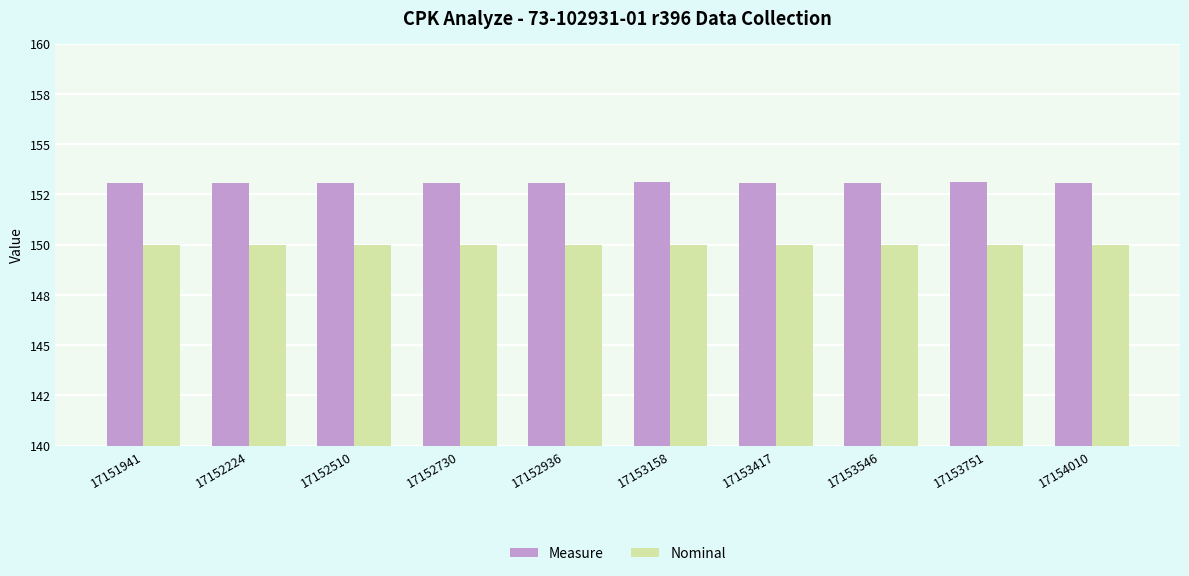

The Nominal series shows 103.5 at 17153751. True or false?

False